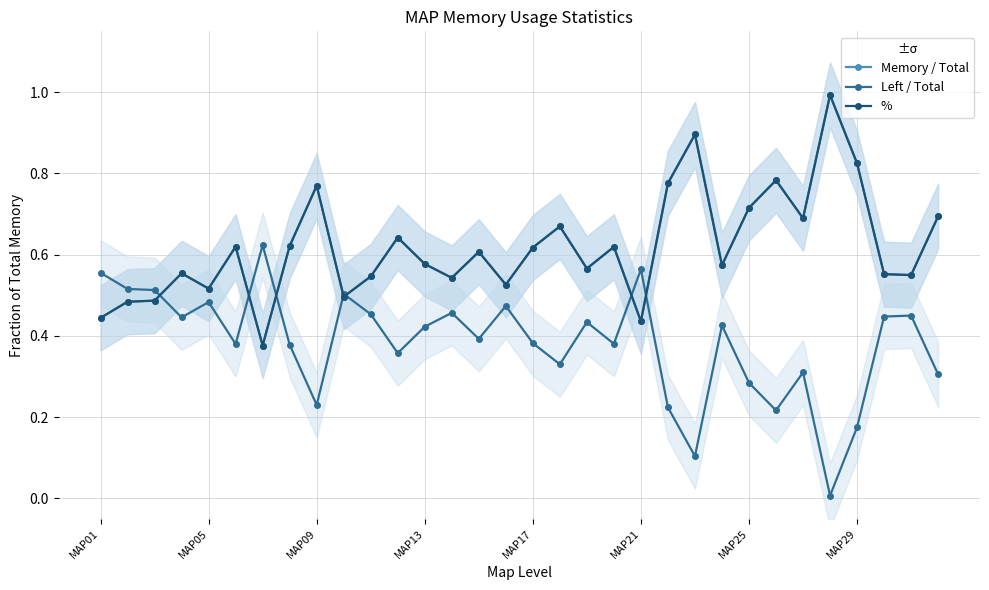

Is the value of Left / Total at 11 greater than the value of % at MAP29?

No